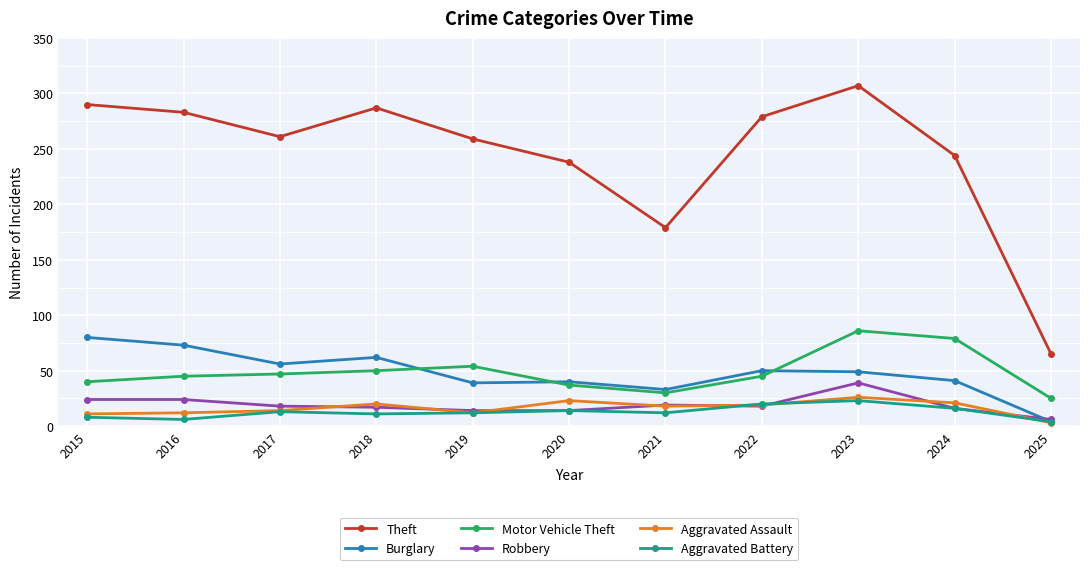

What is the minimum value shown in the chart?

3